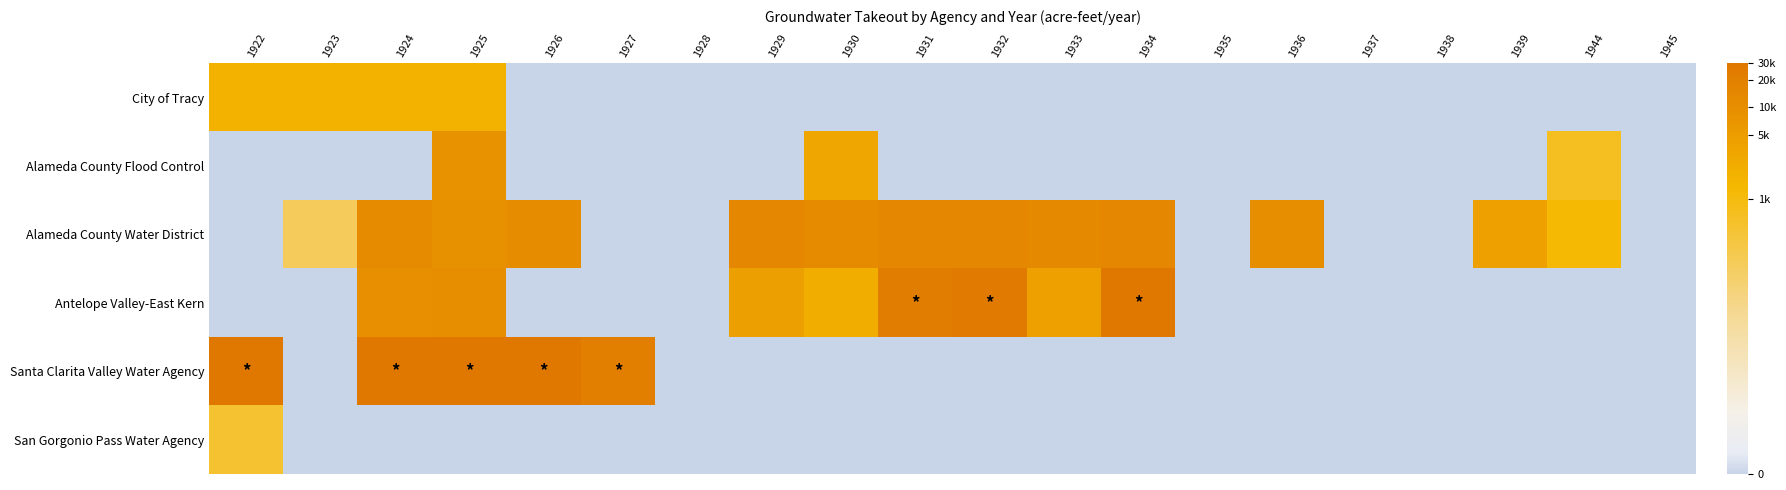

Which has a higher value, 1923 or 1937?

1923